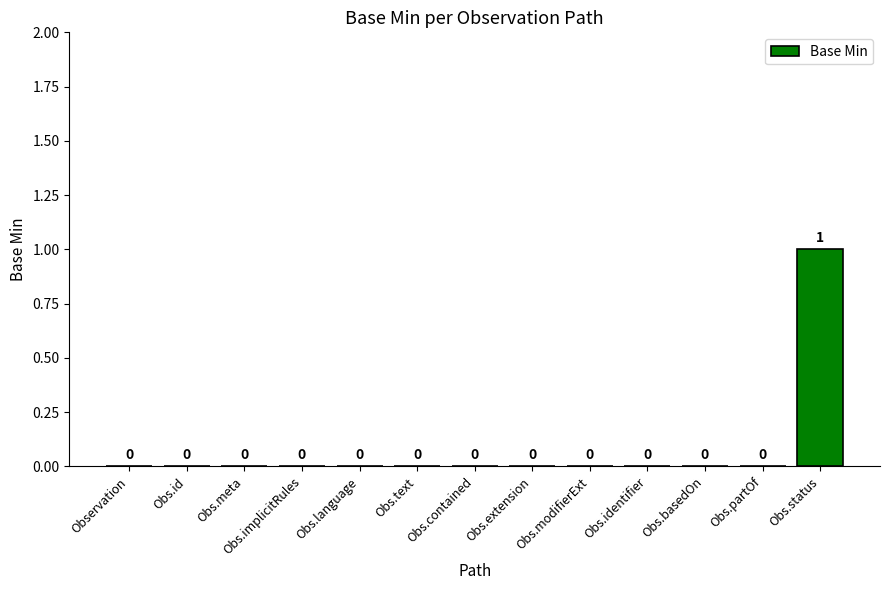

Reading left to right, what are all the values shown in this chart?

0	0	0	0	0	0	0	0	0	0	0	0	1